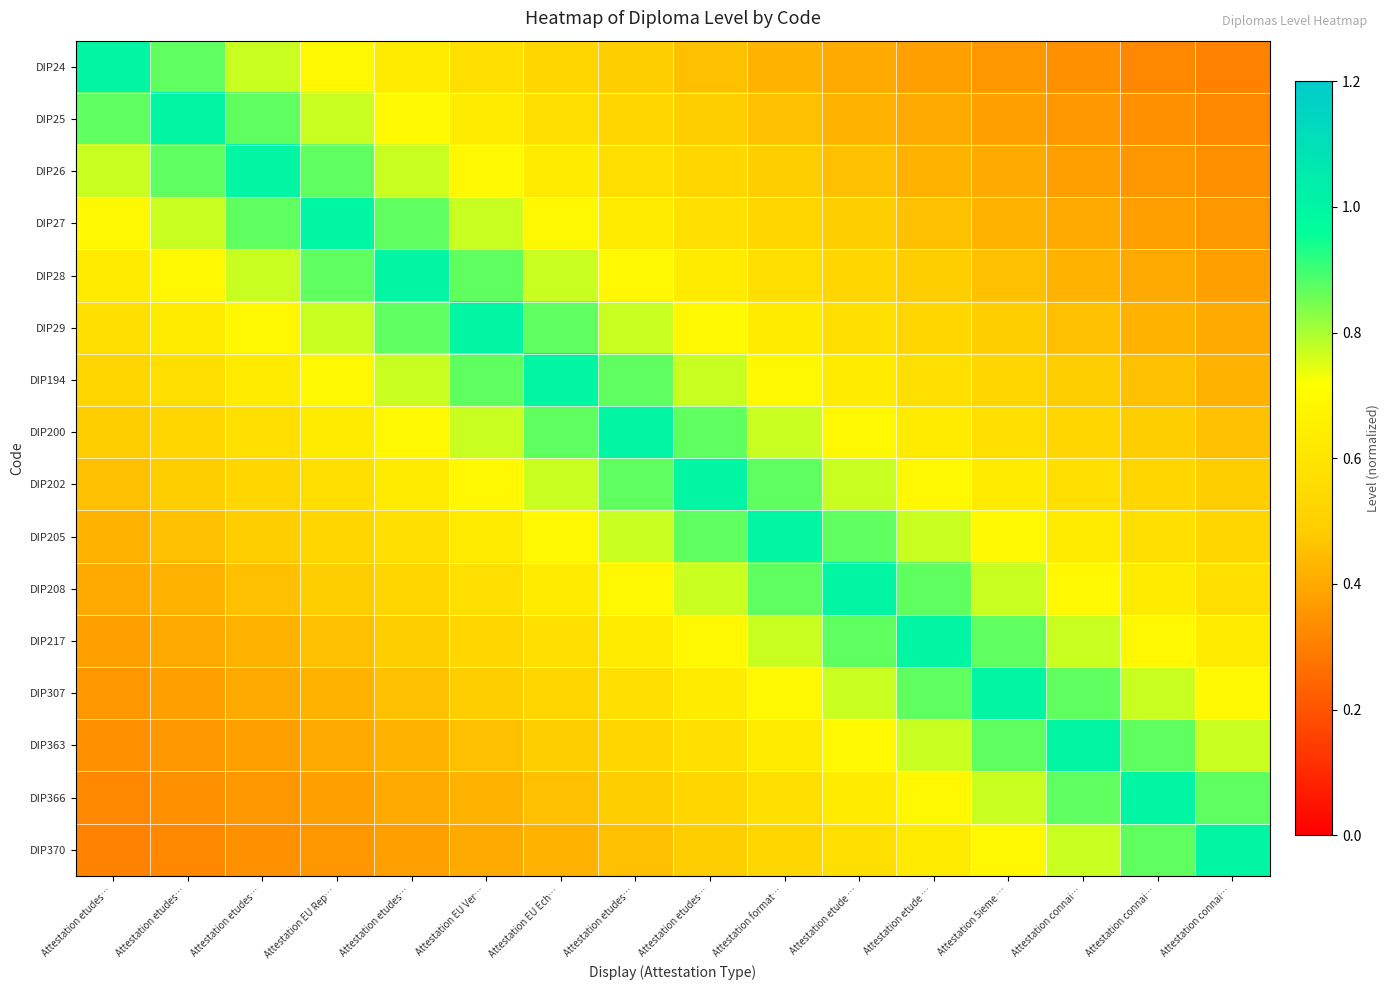

Which series has the largest range (max minus min)?

DIP24